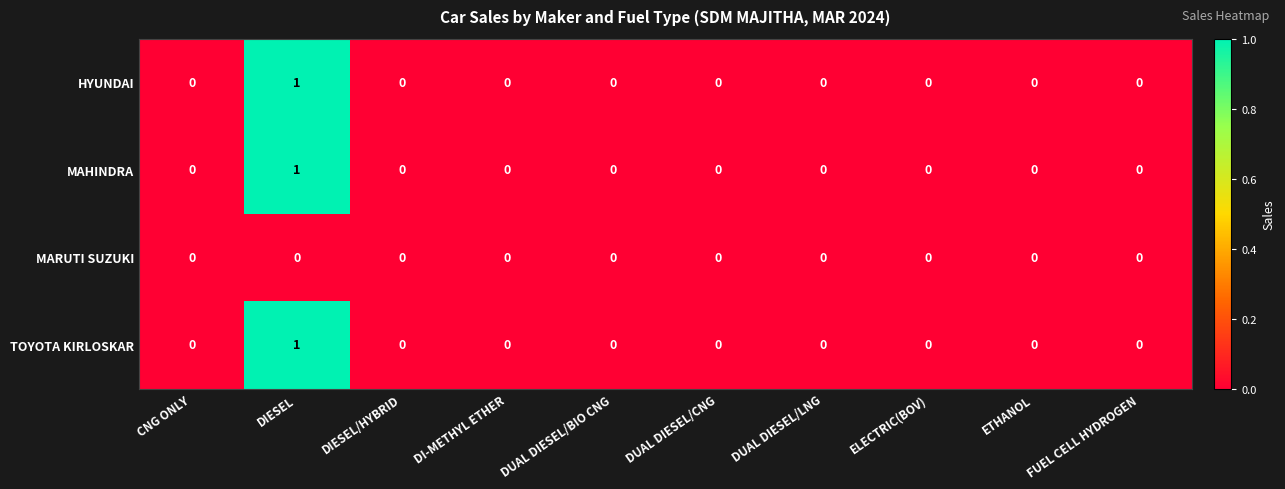

The value of TOYOTA KIRLOSKAR at DUAL DIESEL/BIO CNG is 0. True or false?

True